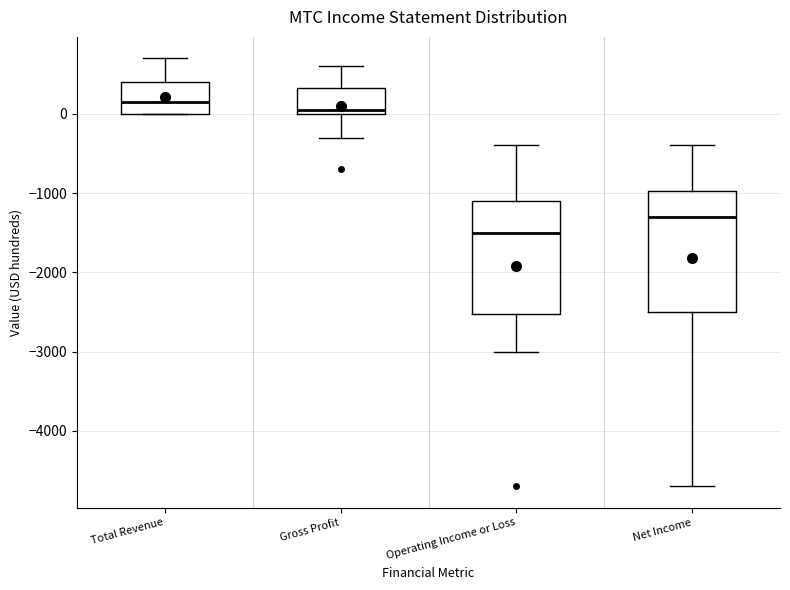

Reading left to right, read every box against the y-axis: the position of its median line, the range the box covers, and the ends of its whiskers. The values are not printed on the chart, so give them approximately, as read against the axis.

Total Revenue: median 200, box 0 to 400, whiskers 0 to 700
Gross Profit: median 100, box 0 to 300, whiskers -300 to 600
Operating Income or Loss: median -1500, box -2500 to -1100, whiskers -3000 to -400
Net Income: median -1300, box -2500 to -1000, whiskers -4700 to -400